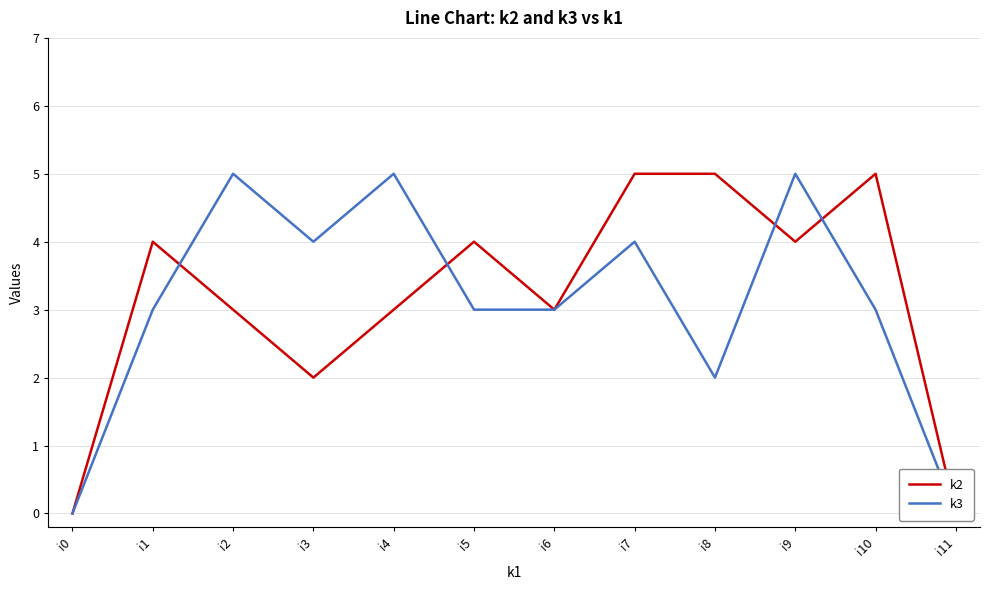

Is the value of k2 at i4 greater than the value of k3 at i4?

No